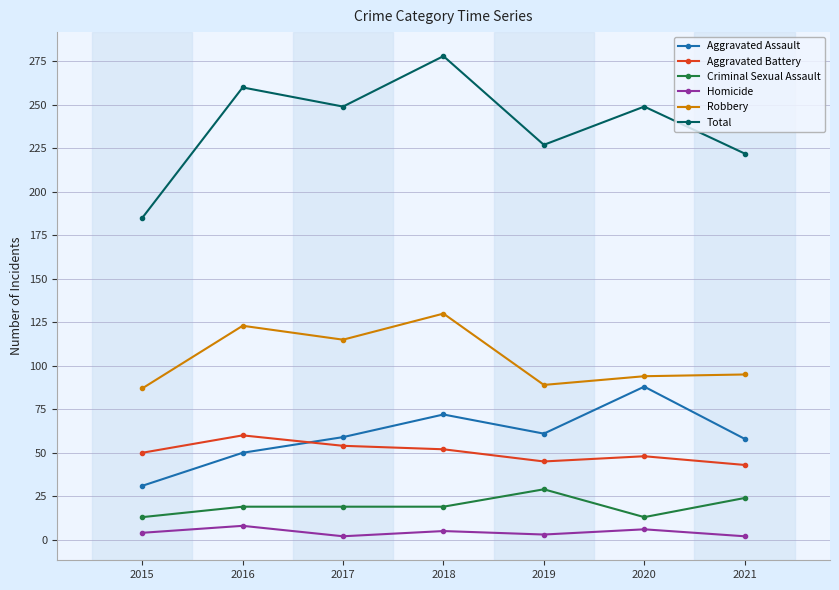

Between 2016 and 2019, which series saw the biggest shift?

Robbery